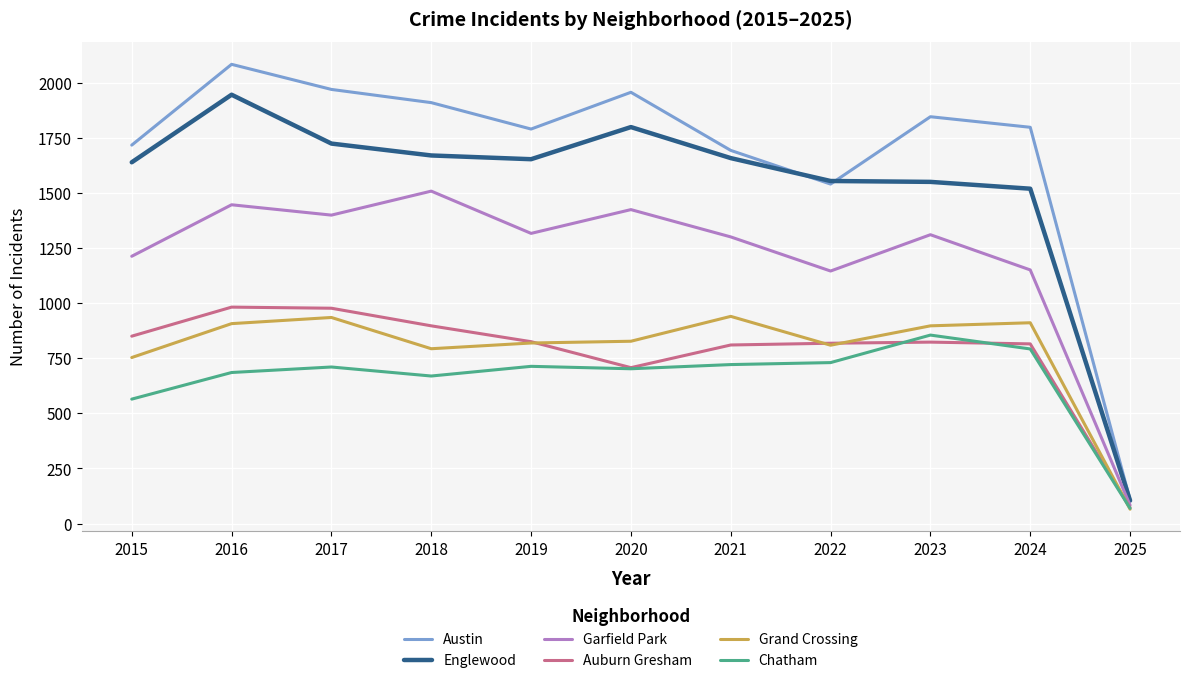

What value does the Garfield Park series have at 2018?

1510